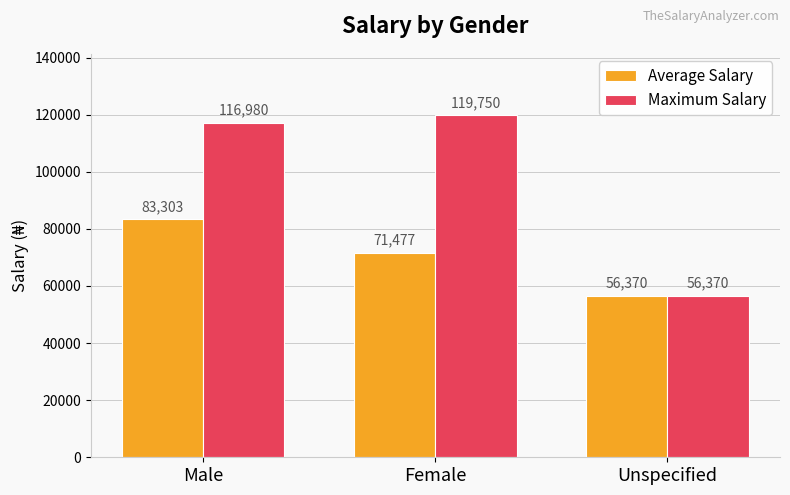

Does the chart contain any negative values?

No